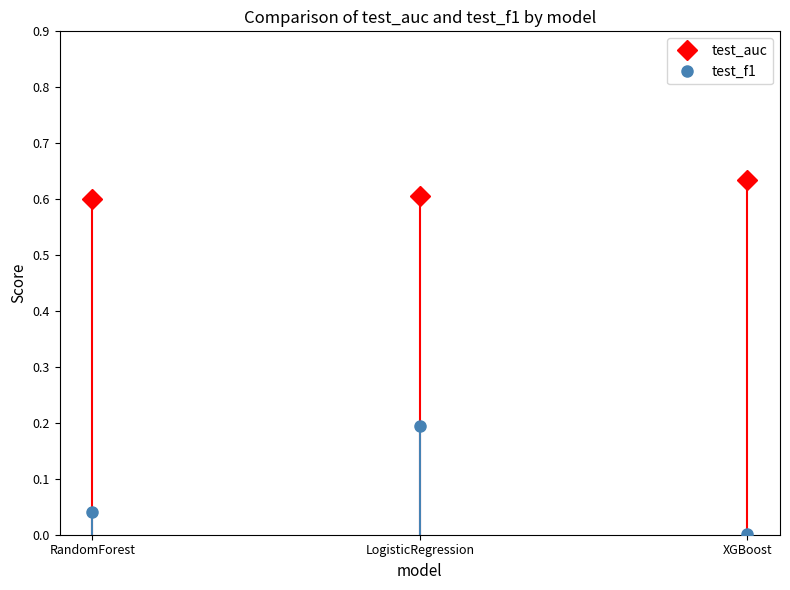

The test_f1 series shows 0.0 at RandomForest. True or false?

True